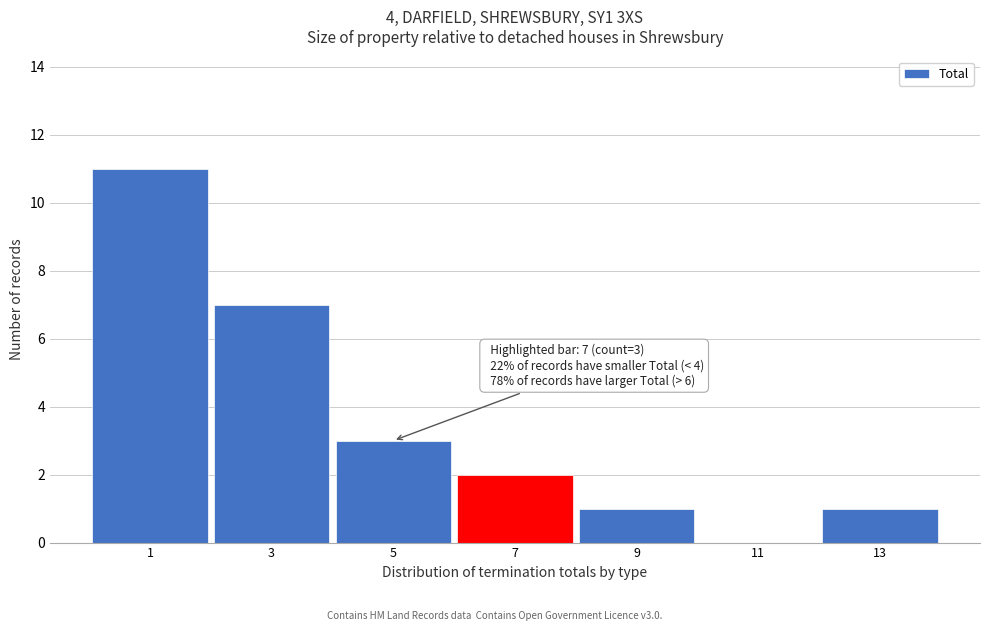

Reading left to right, extract all data points from this chart.

1=11	3=7	5=3	7=2	9=1	11=0	13=1